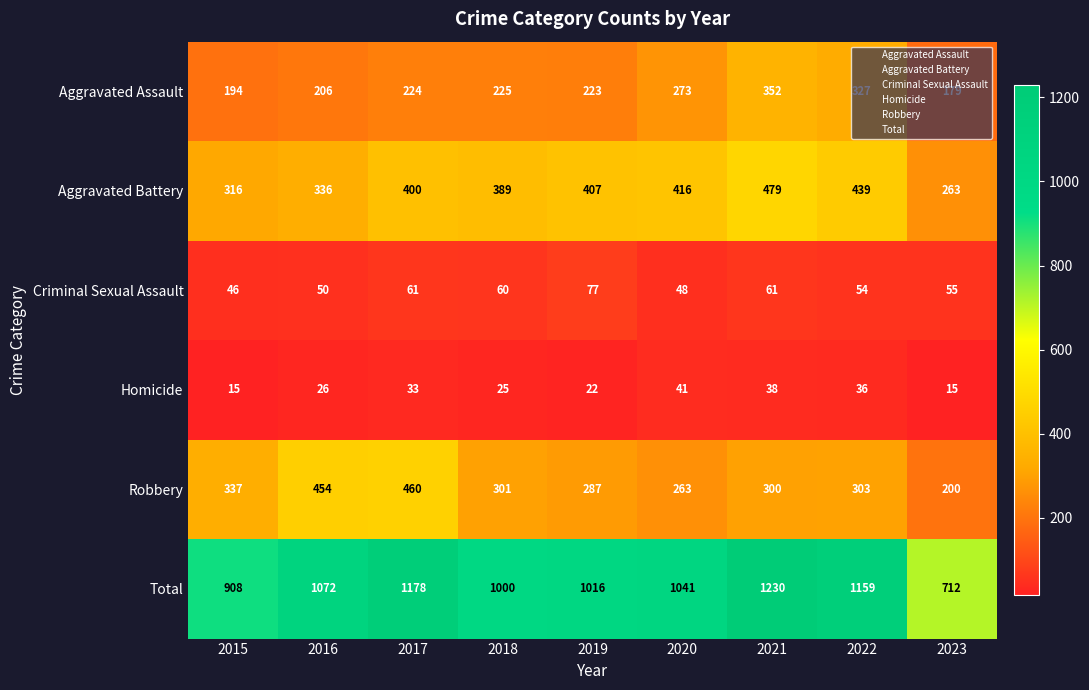

At which category is the sum across all series the highest?

2021